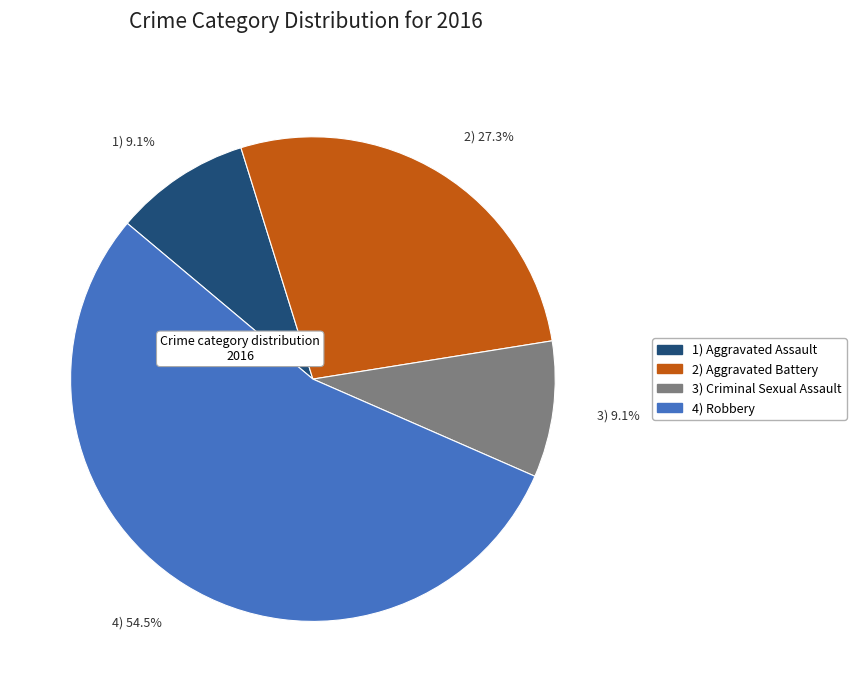

How many segments does this pie chart have?

4